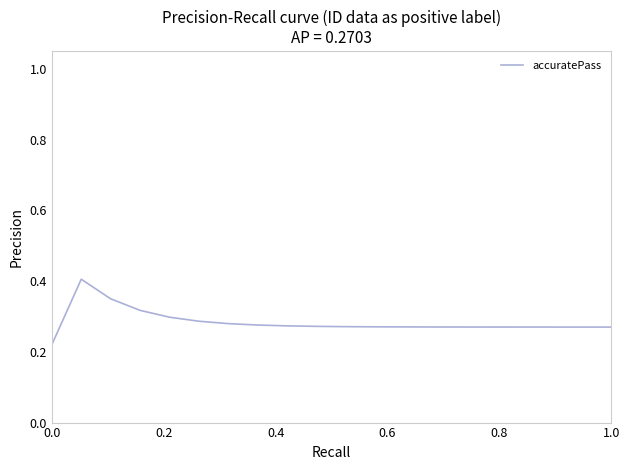

What is the greatest value displayed?

0.4